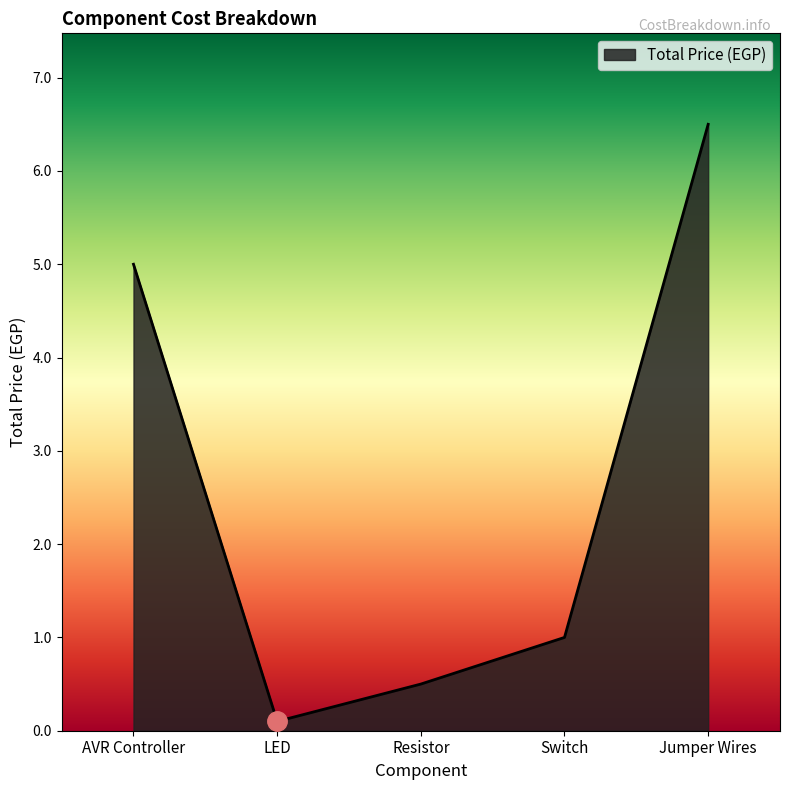

Approximately how many times larger is the value at Jumper Wires compared to Switch?

6.5